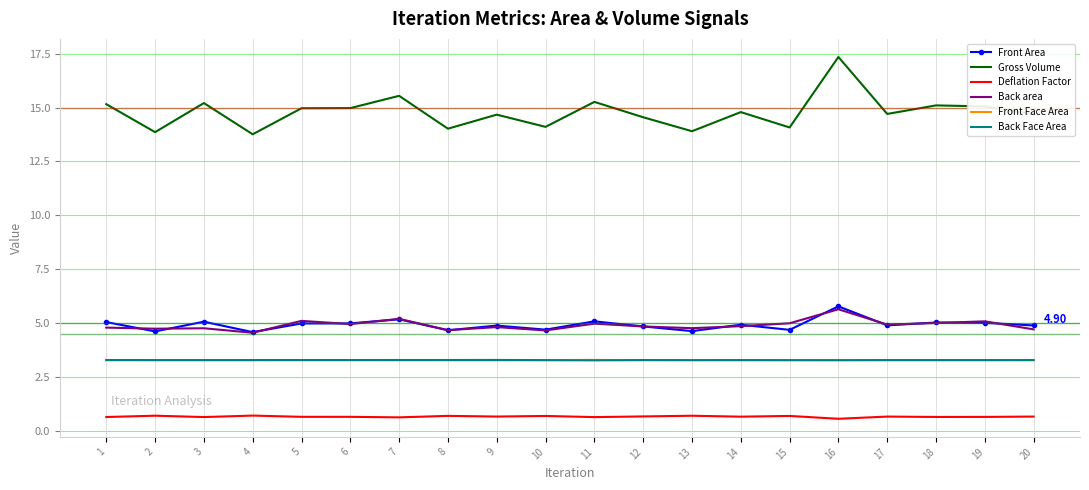

What is the difference between the maximum and minimum values in the Back area series?

1.1